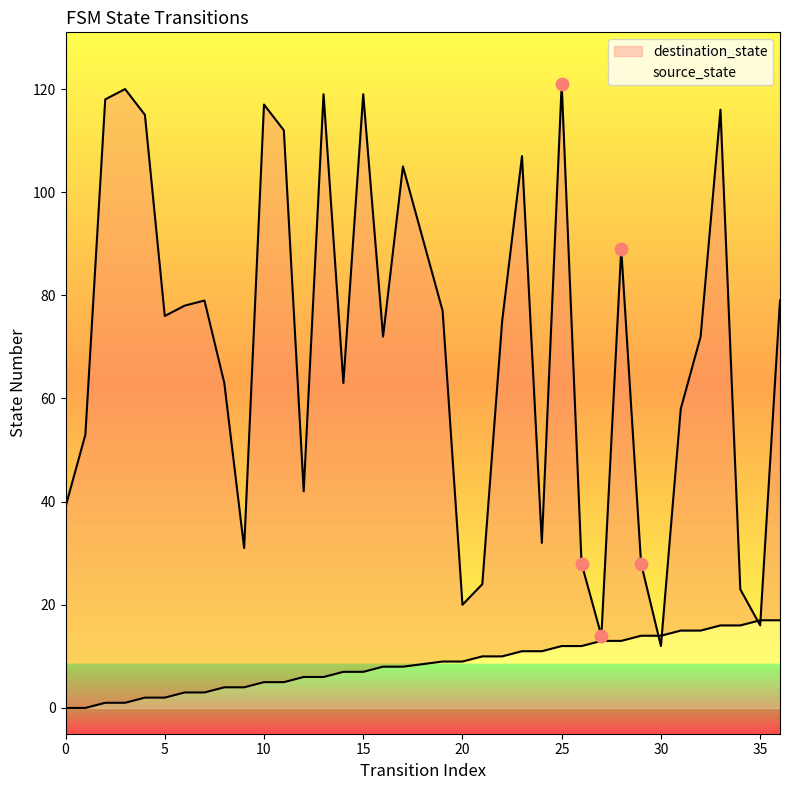

What is the total value across all series at 3?

121